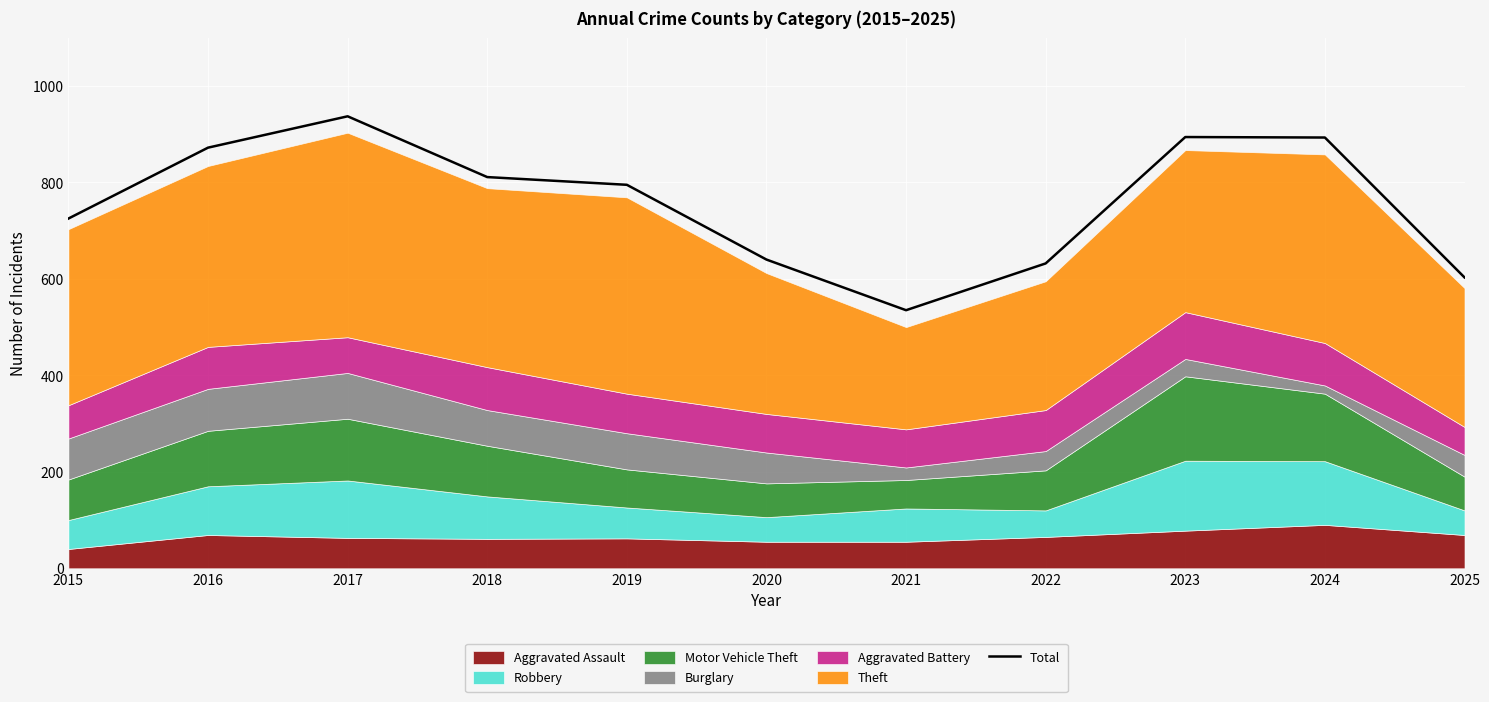

At which category does the chart reach its minimum across all series?

2021